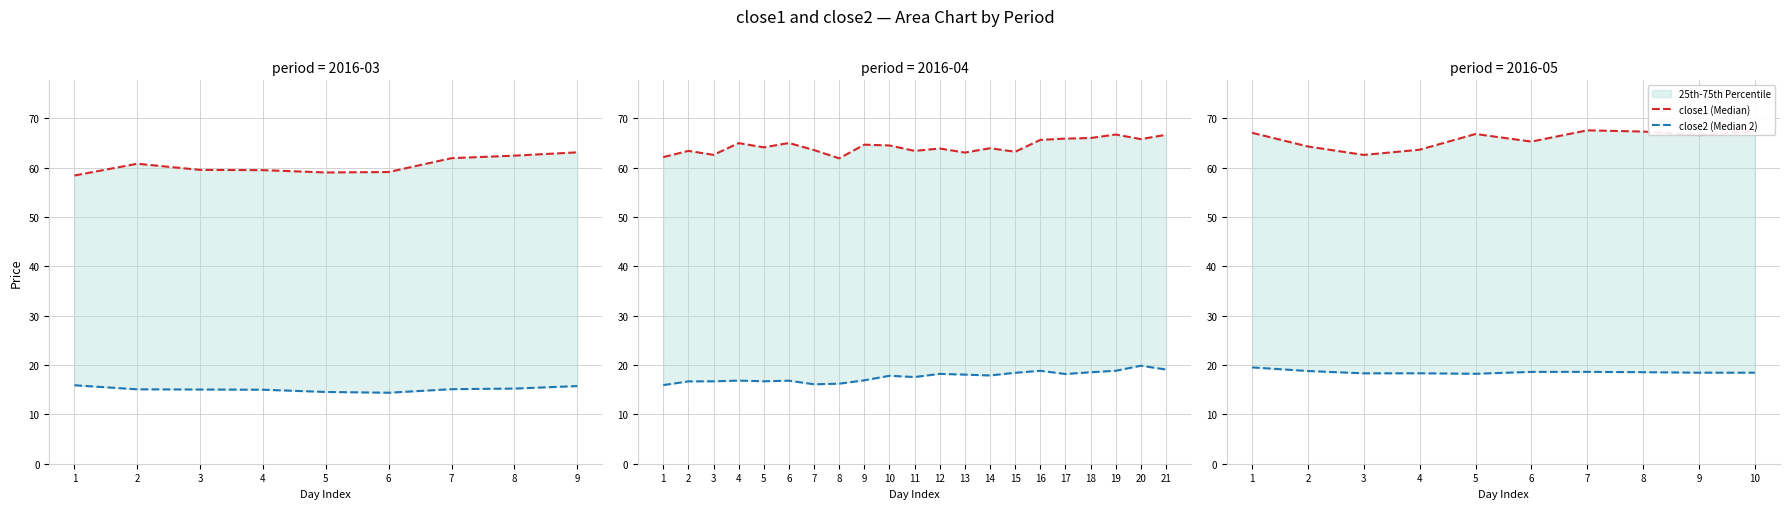

Which series has the largest total across all categories?

close1 (Median)